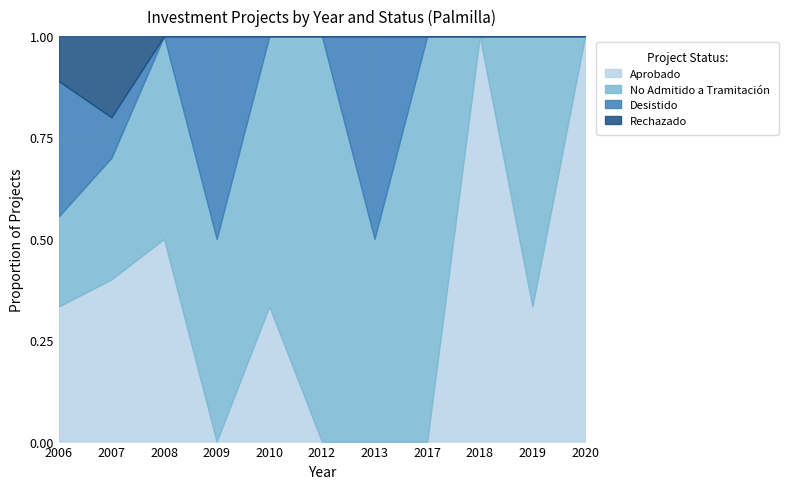

What is the maximum value for Aprobado?

1.0